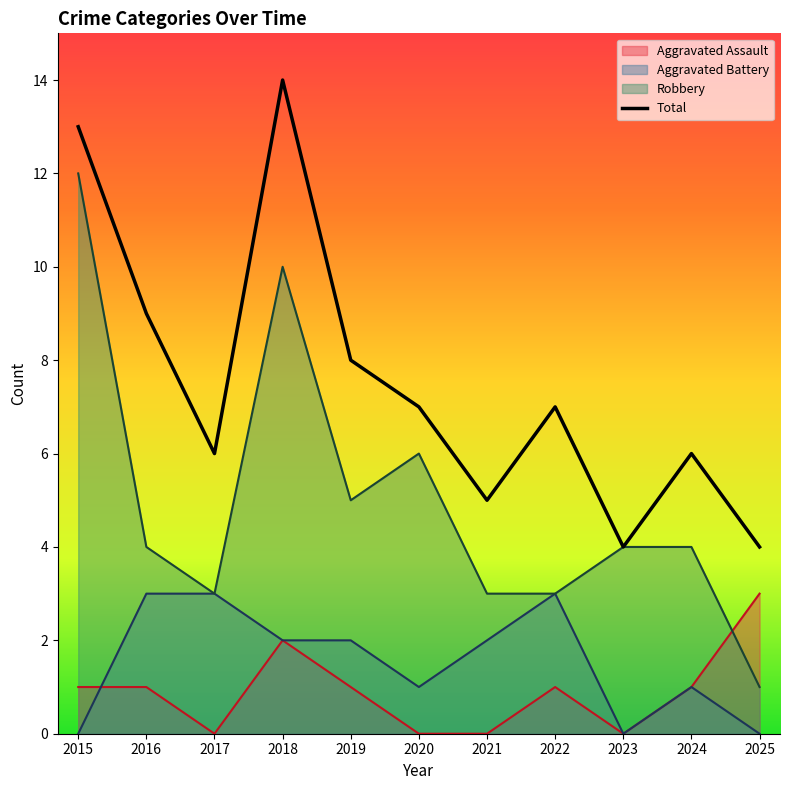

How many lines are shown in the chart?

4